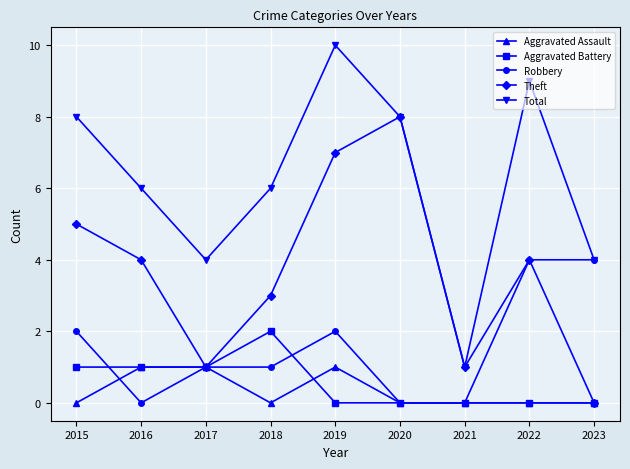

The value of Total at 2019 is 15. True or false?

False